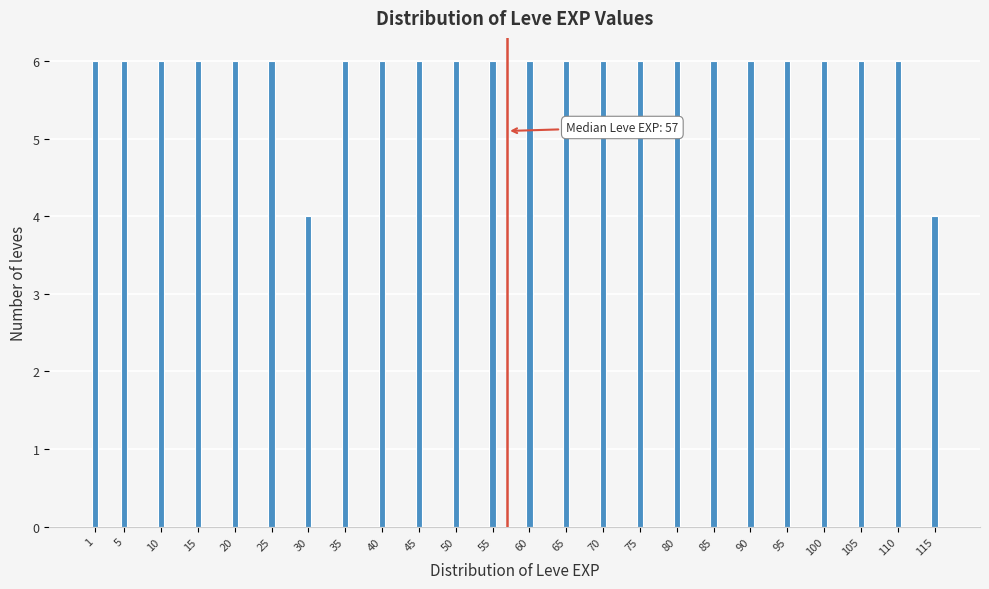

Reading left to right, transcribe all the data shown in this chart.

1=6	5=6	10=6	15=6	20=6	25=6	30=4	35=6	40=6	45=6	50=6	55=6	60=6	65=6	70=6	75=6	80=6	85=6	90=6	95=6	100=6	105=6	110=6	115=4